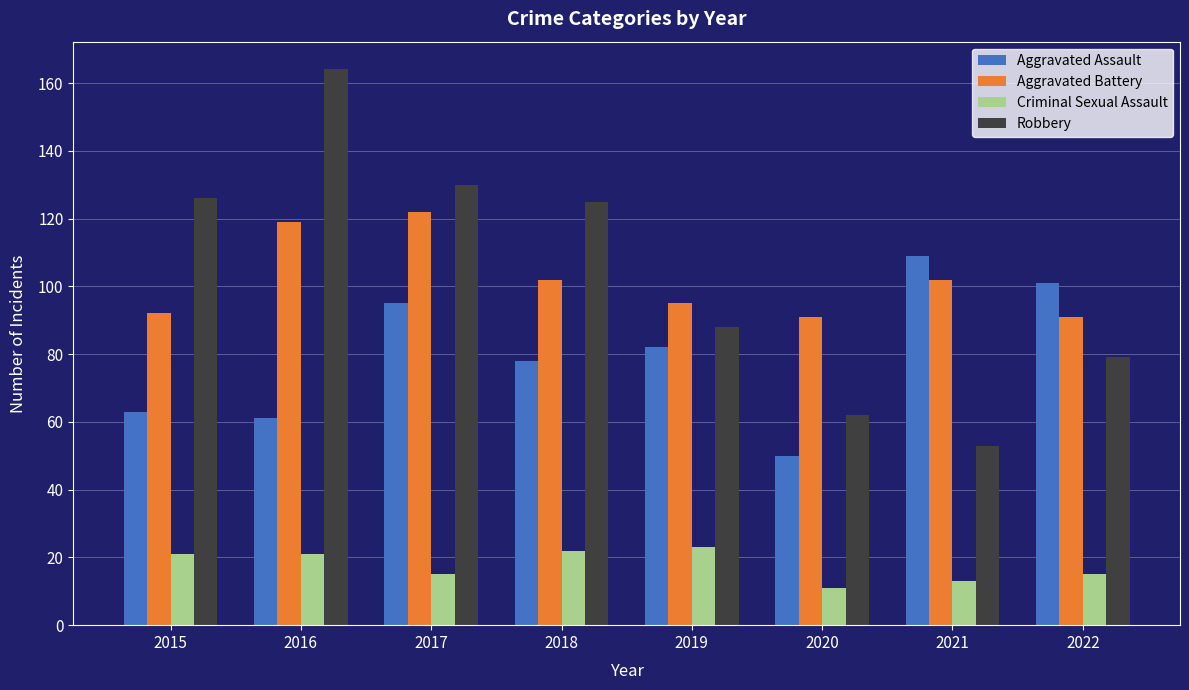

Is it true that Robbery equals 63 at 2016?

False